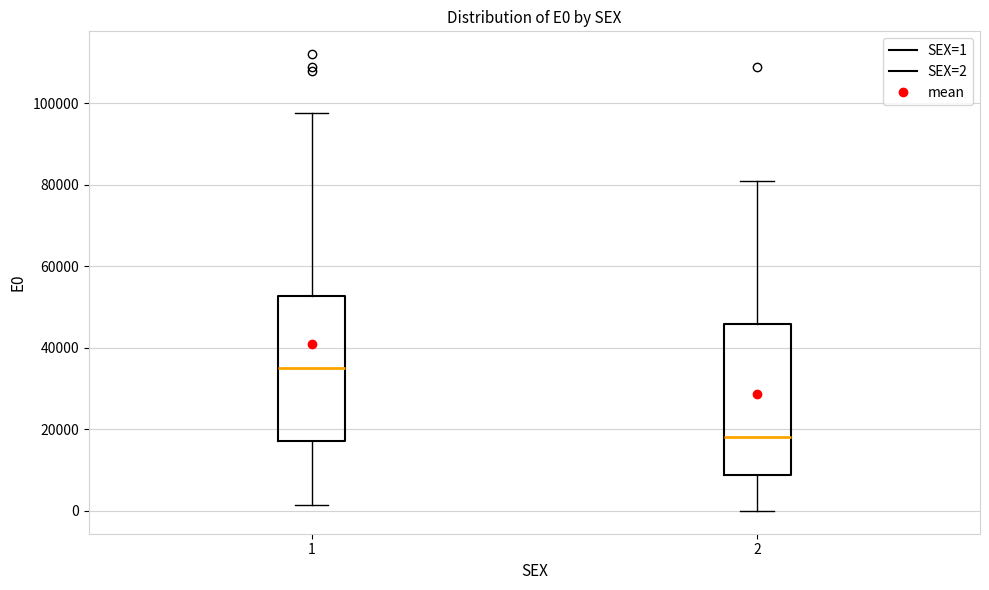

Where does the lower whisker of the box at x = 2 end on the y-axis? The values are not printed on the chart, so give them approximately, as read against the axis.

0